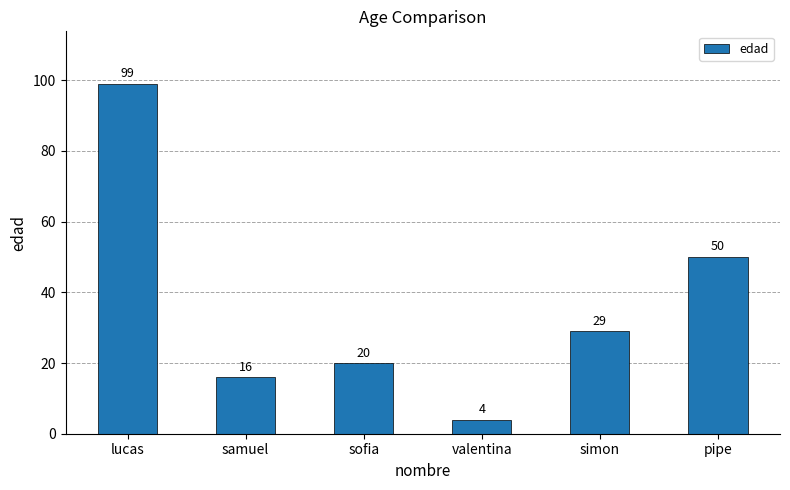

How many categories are shown in the chart?

6